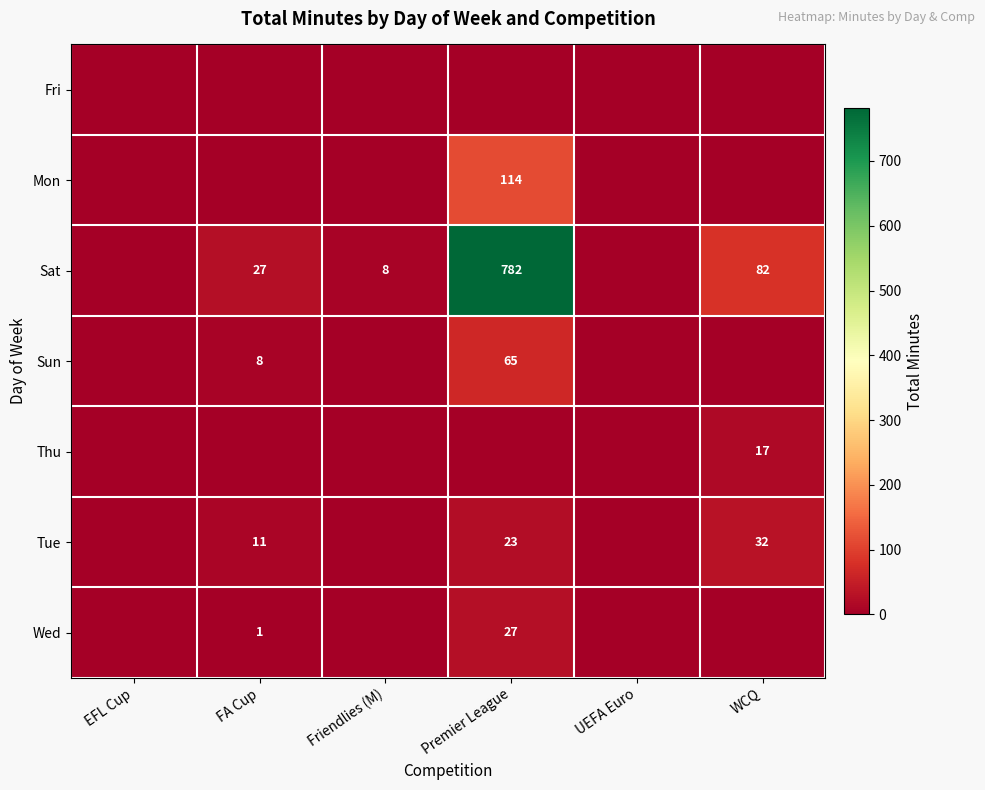

The value of Thu at WCQ is 23. True or false?

False